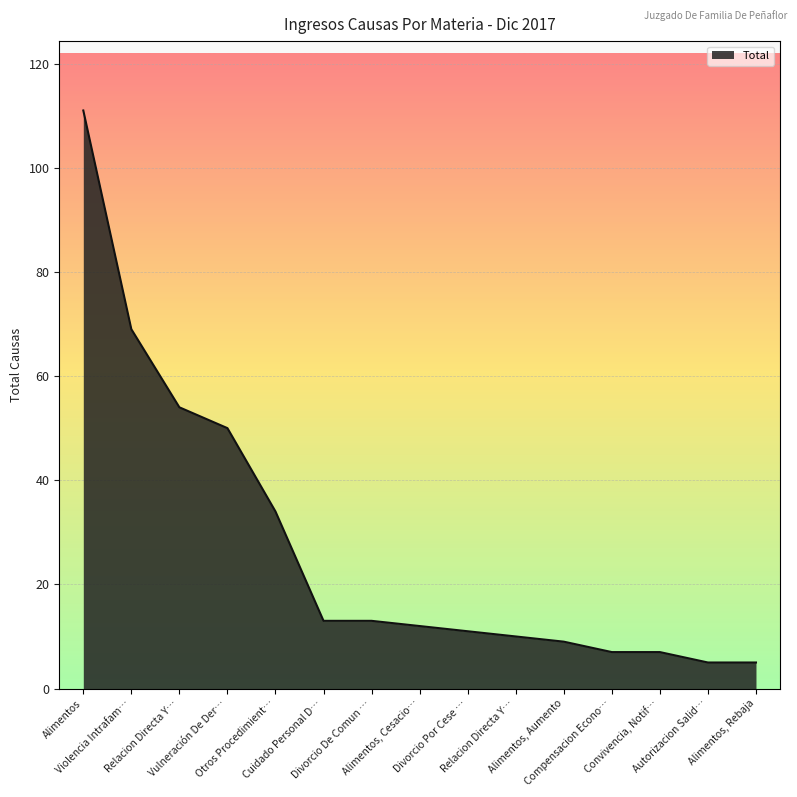

List the labels in order of value, smallest first.

Autorizacion Salid…, Alimentos, Rebaja, Compensacion Econo…, Convivencia, Notif…, Alimentos, Aumento, Relacion Directa Y…, Divorcio Por Cese …, Alimentos, Cesacio…, Cuidado Personal D…, Divorcio De Comun …, Otros Procedimient…, Vulneración De Der…, Relacion Directa Y…, Violencia Intrafam…, Alimentos